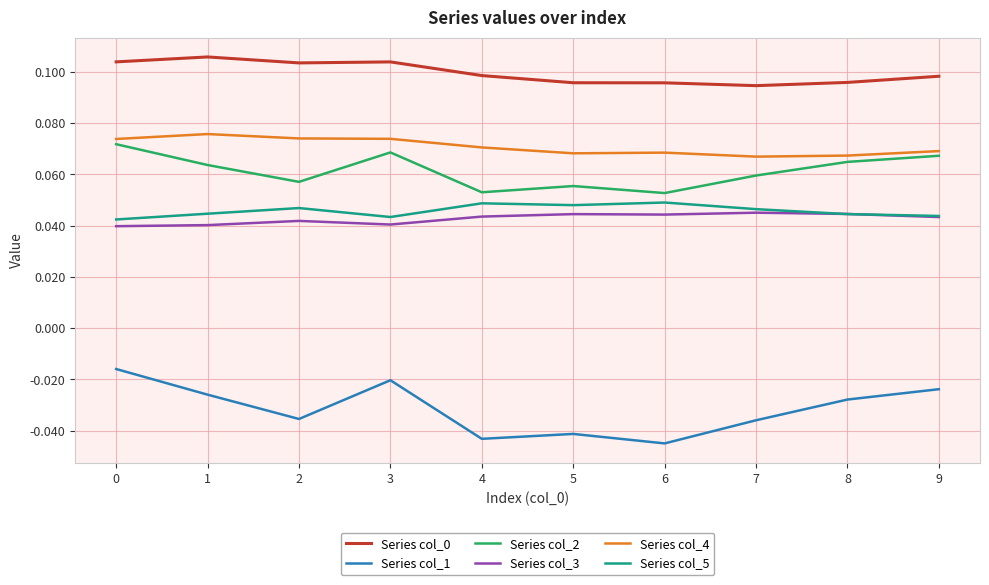

True or false: Series col_3 and Series col_0 cross at least once.

False